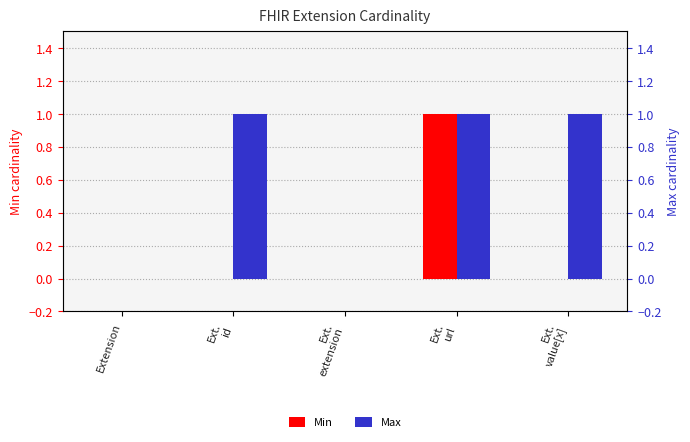

Reading left to right, extract all data points from this chart.

Min: 0	0	0	1	0
Max: 0	1	0	1	1